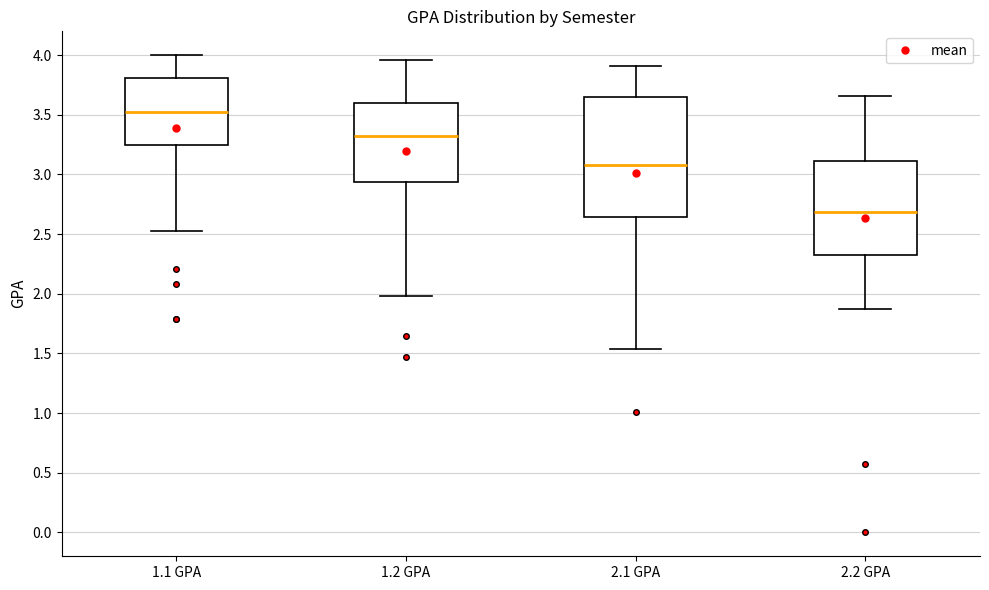

Comparing the boxes themselves (not the whiskers), which one is the tallest?

2.1 GPA